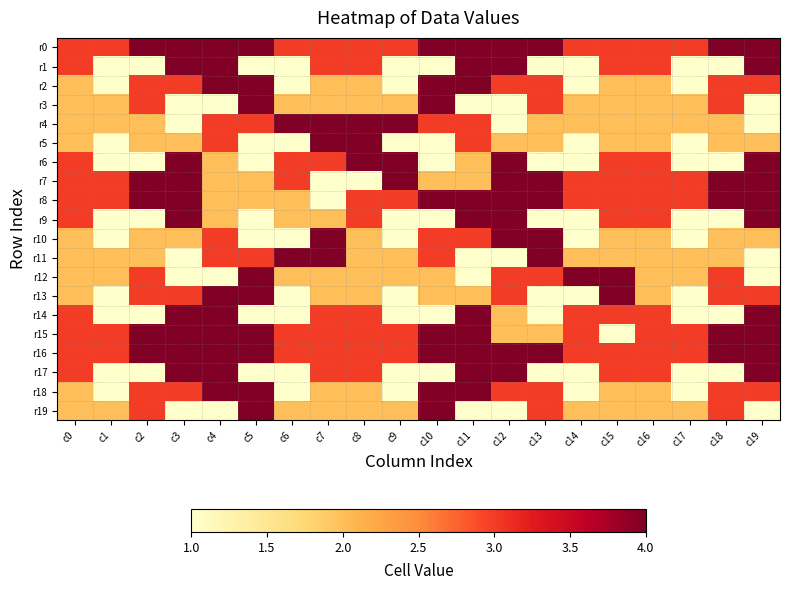

Which label corresponds to the largest value in the chart?

c2